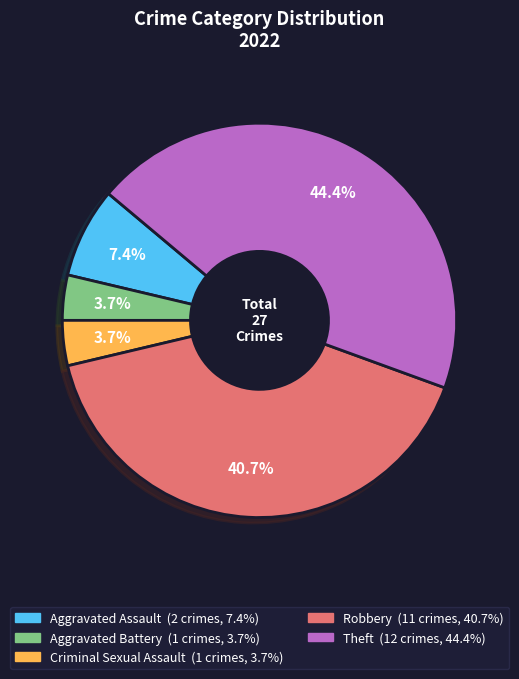

True or false: Criminal Sexual Assault accounts for 4% of the total.

True